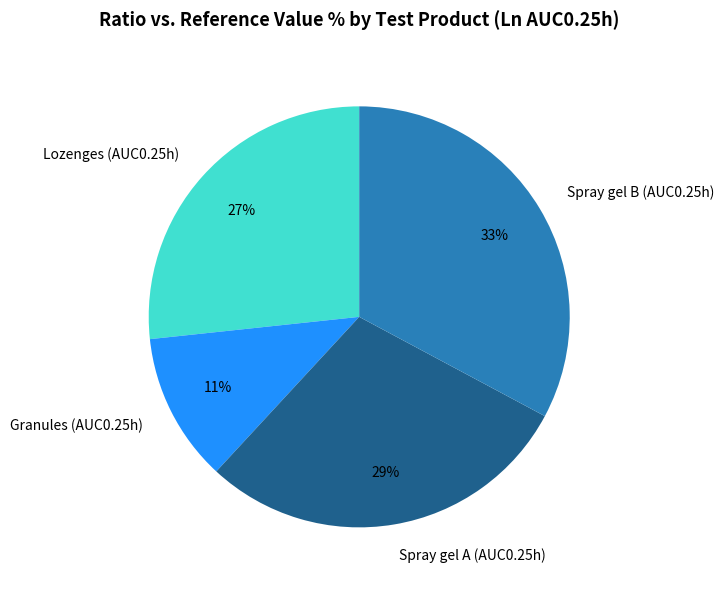

Which slice is the smallest?

Granules (AUC0.25h)